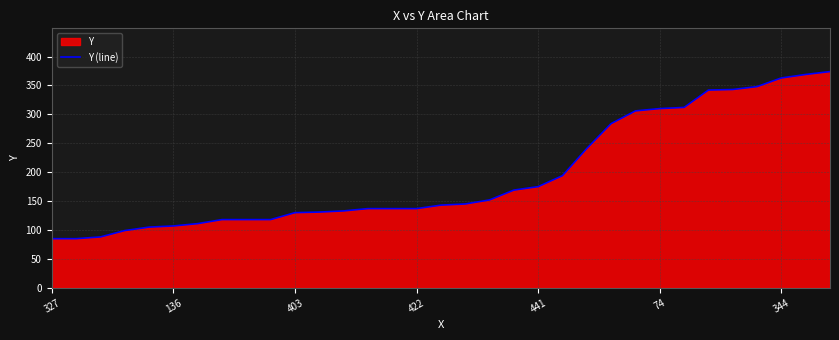

The value at 136 is 107. True or false?

True